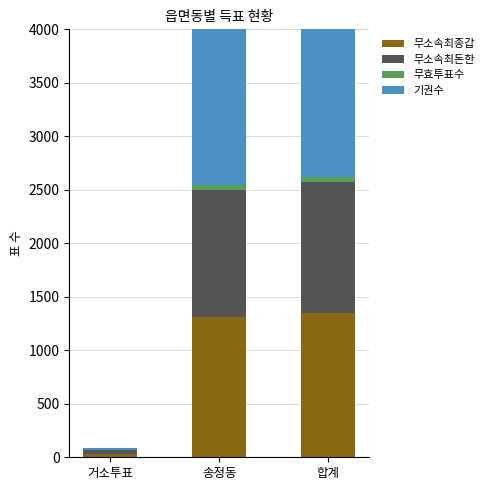

What is the label of the 1st bar from the left?

거소투표